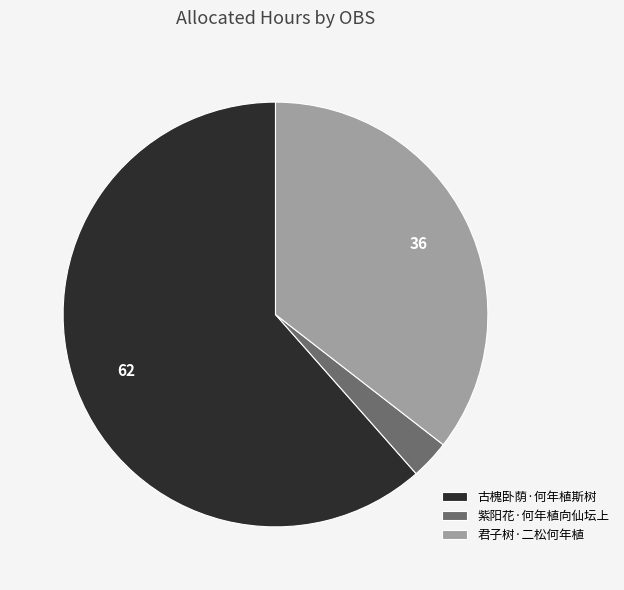

Rank the categories by value from highest to lowest.

古槐卧荫·何年植斯树, 君子树·二松何年植, 紫阳花·何年植向仙坛上